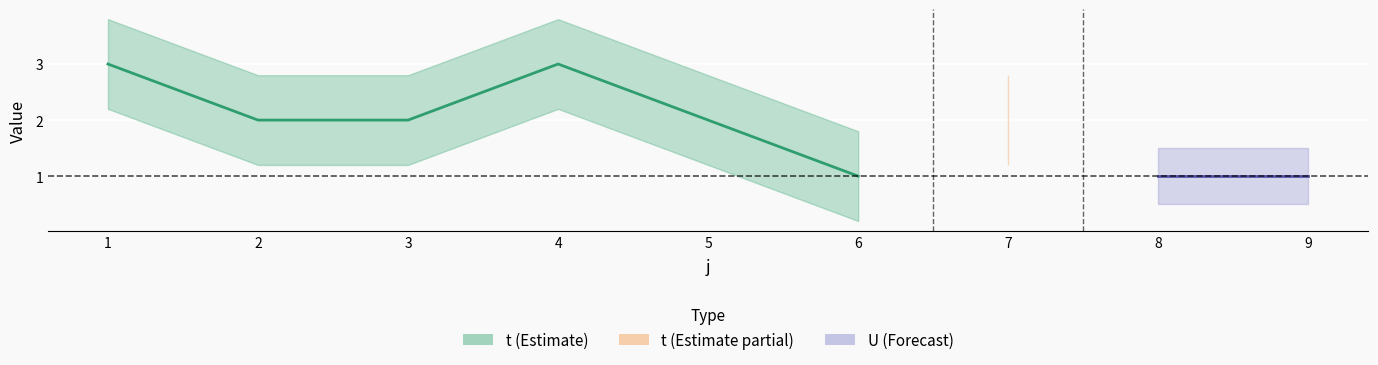

True or false: U and t cross at least once.

False